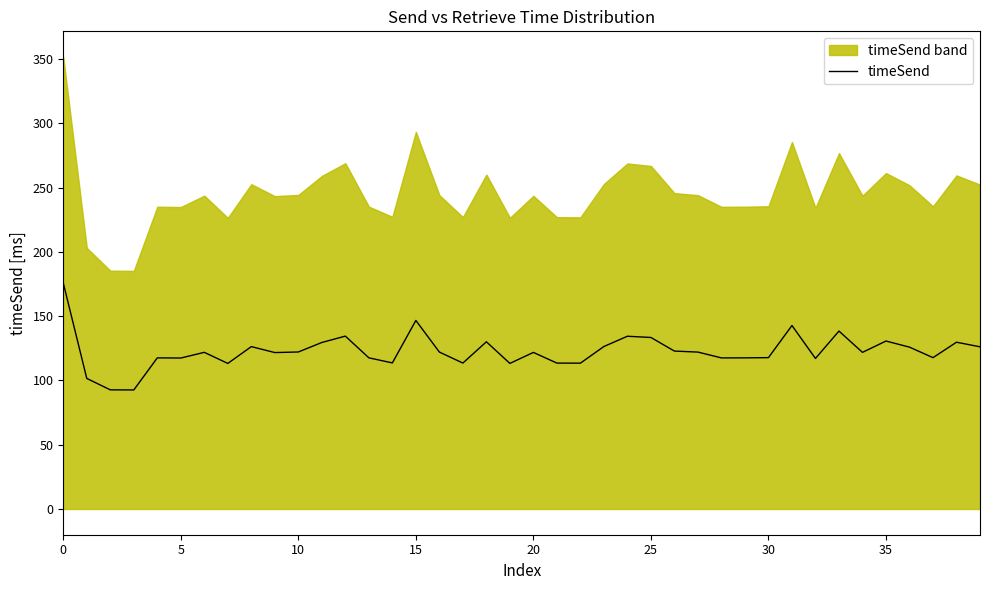

What is the minimum value shown in the chart?

92.6